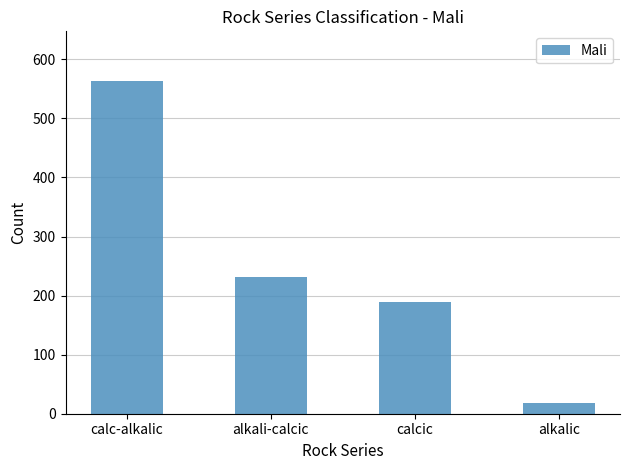

What is the sum of all values?

1002